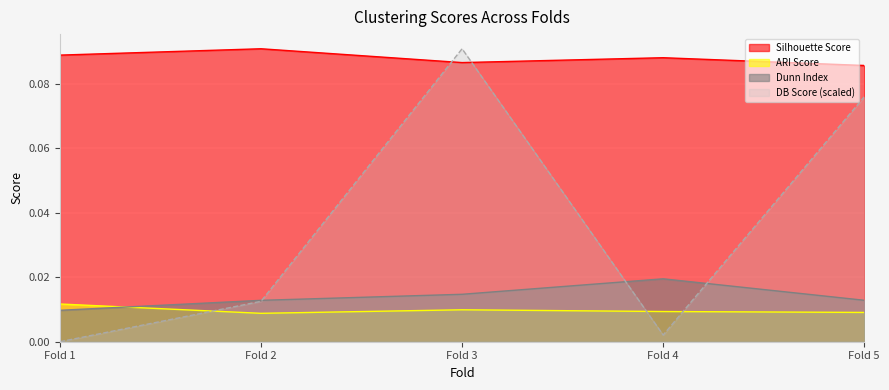

Rank the series at Fold 3 from lowest to highest value.

ARI Score, Dunn Index, Silhouette Score, DB Score (scaled)